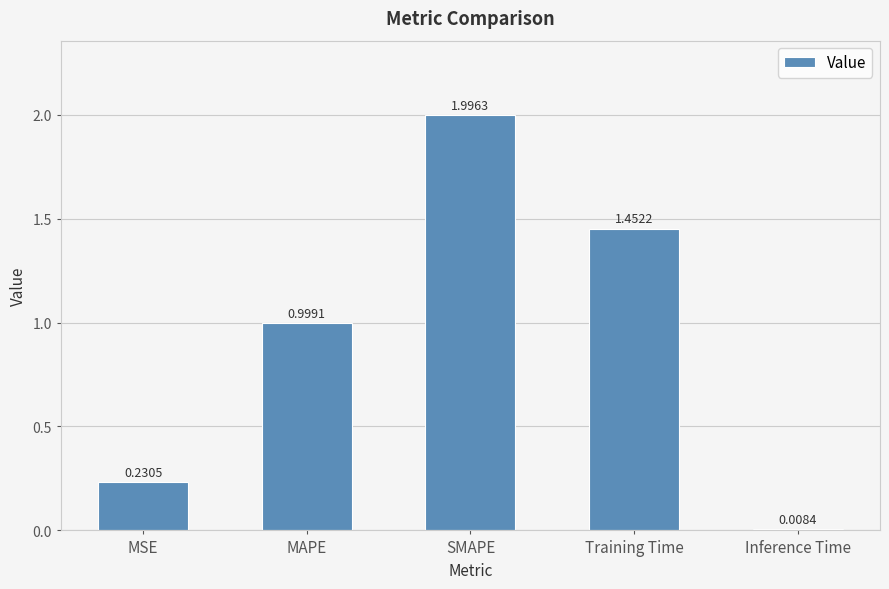

What is the greatest value displayed?

2.0